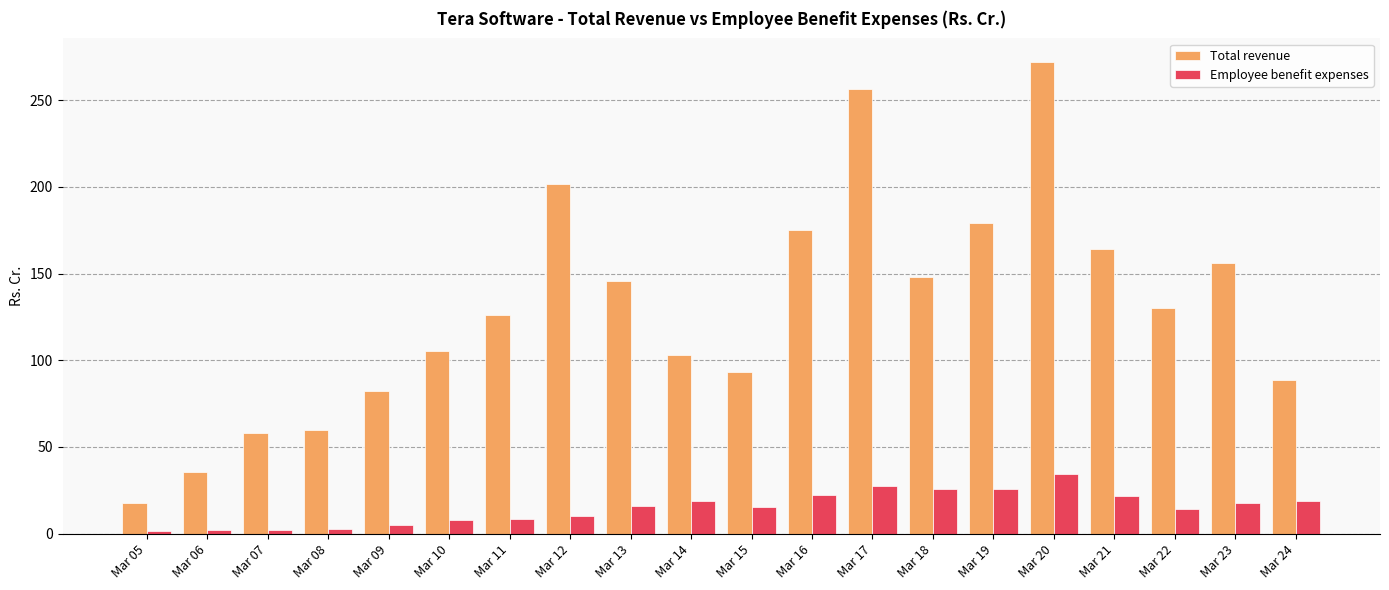

What is the average value of the Employee benefit expenses series?

14.8